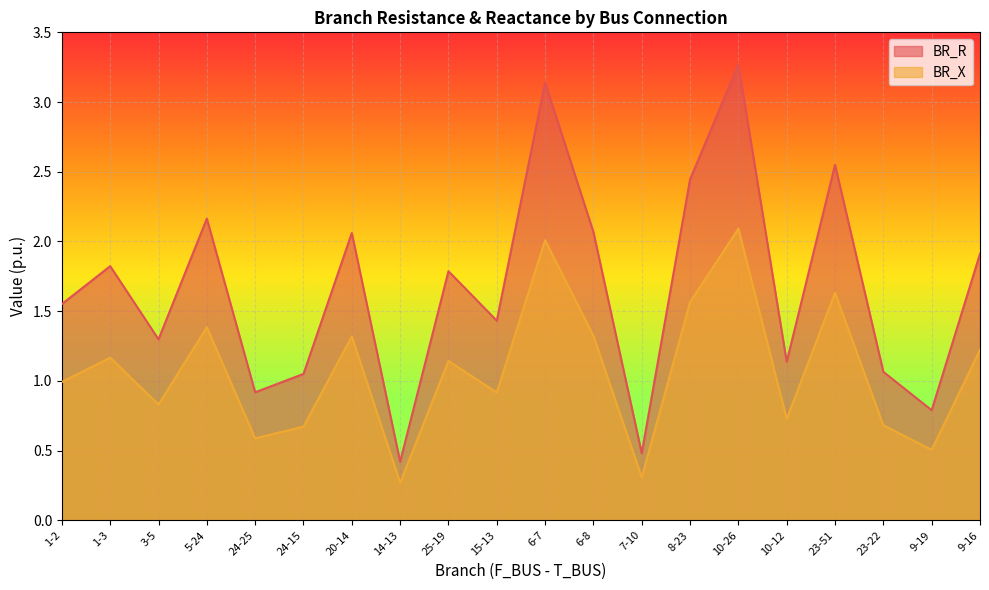

Where is the first local minimum for BR_R?

3-5